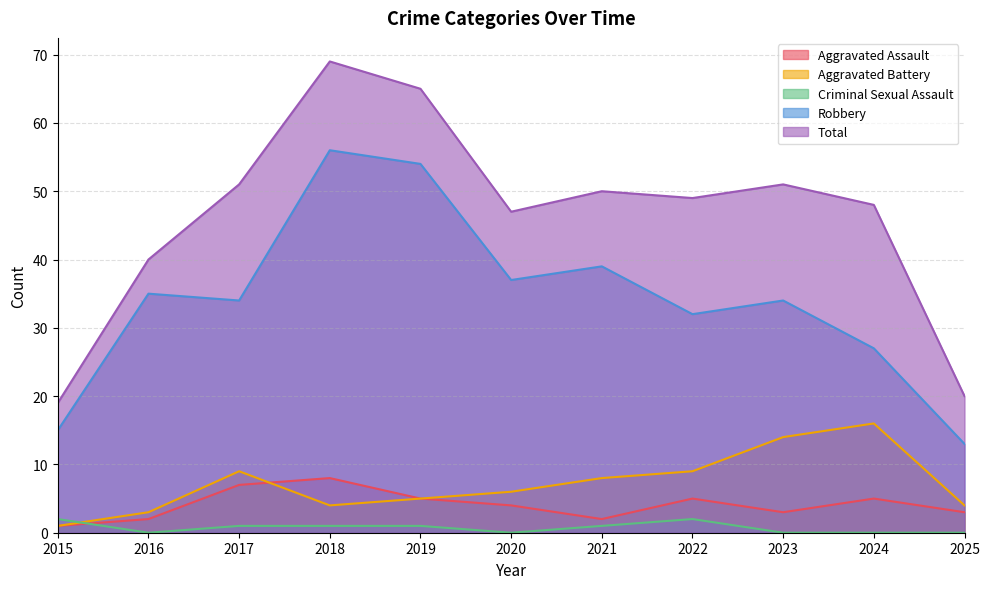

What is the maximum value for Total?

69